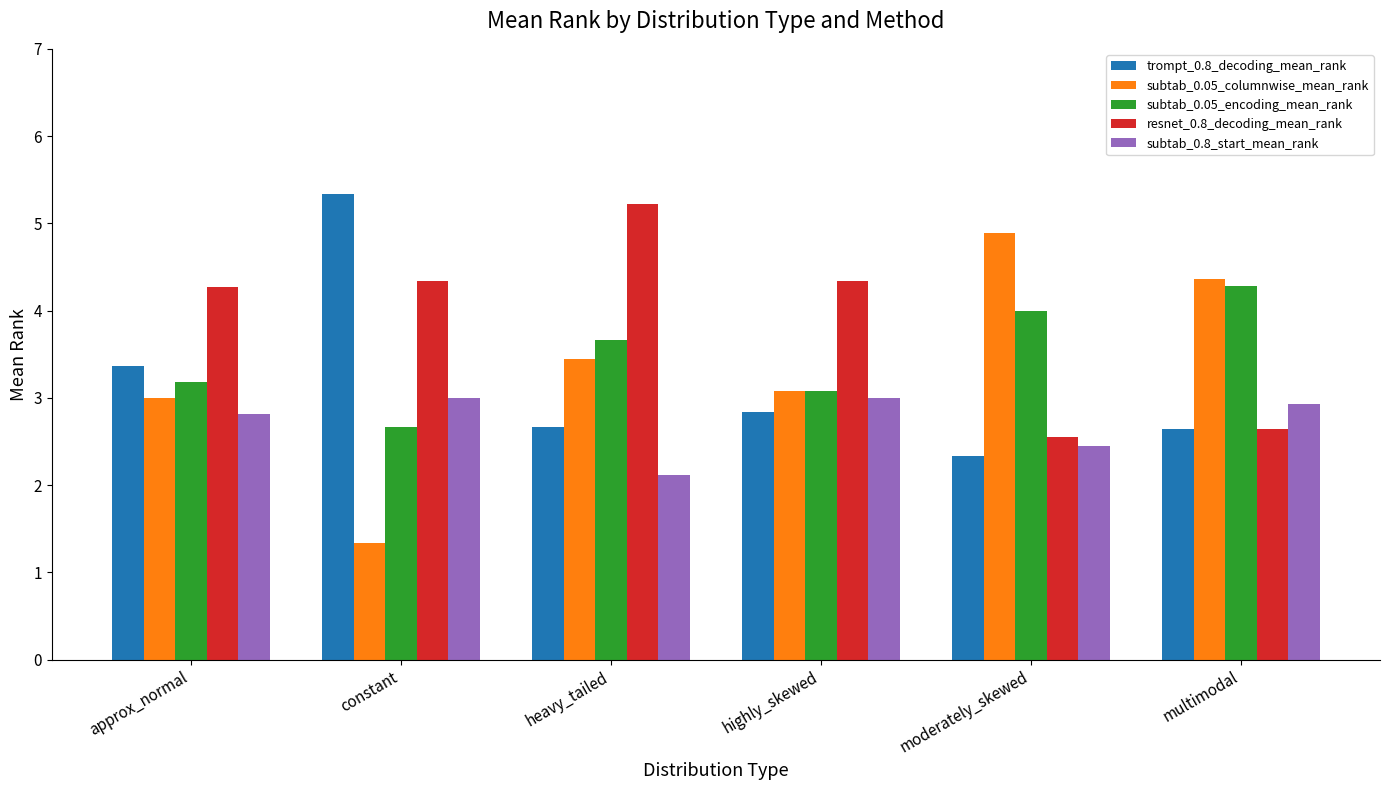

What is the greatest value displayed?

5.3